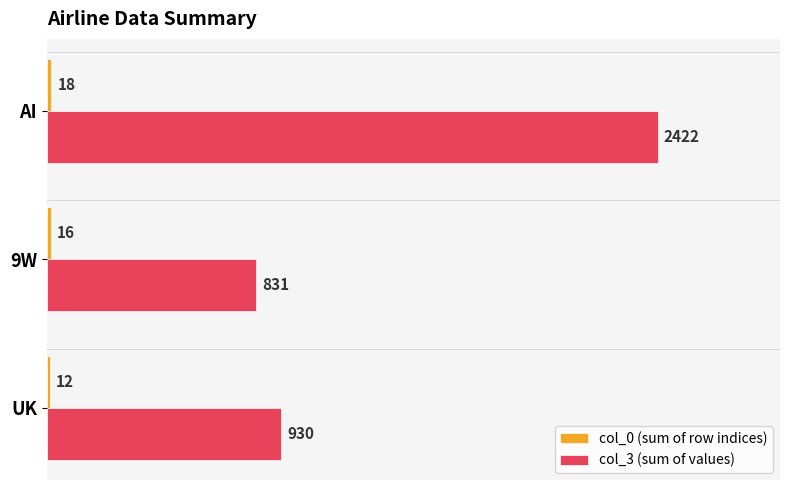

What is the highest value of the col_3 (sum of values) series?

2422